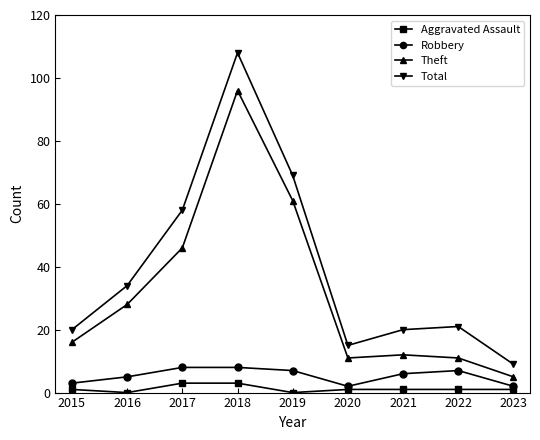

Reading left to right, what are all the values shown in this chart?

Aggravated Assault: 2015=1	2016=0	2017=3	2018=3	2019=0	2020=1	2021=1	2022=1	2023=1
Robbery: 2015=3	2016=5	2017=8	2018=8	2019=7	2020=2	2021=6	2022=7	2023=2
Theft: 2015=16	2016=28	2017=46	2018=96	2019=61	2020=11	2021=12	2022=11	2023=5
Total: 2015=20	2016=34	2017=58	2018=108	2019=69	2020=15	2021=20	2022=21	2023=9